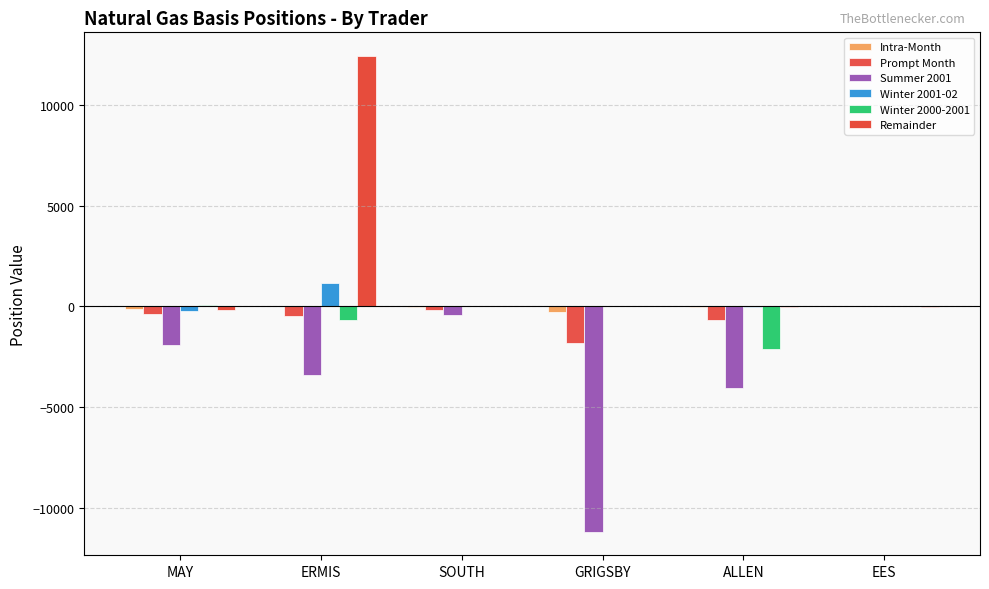

What is the average value of the Intra-Month series?

-73.3